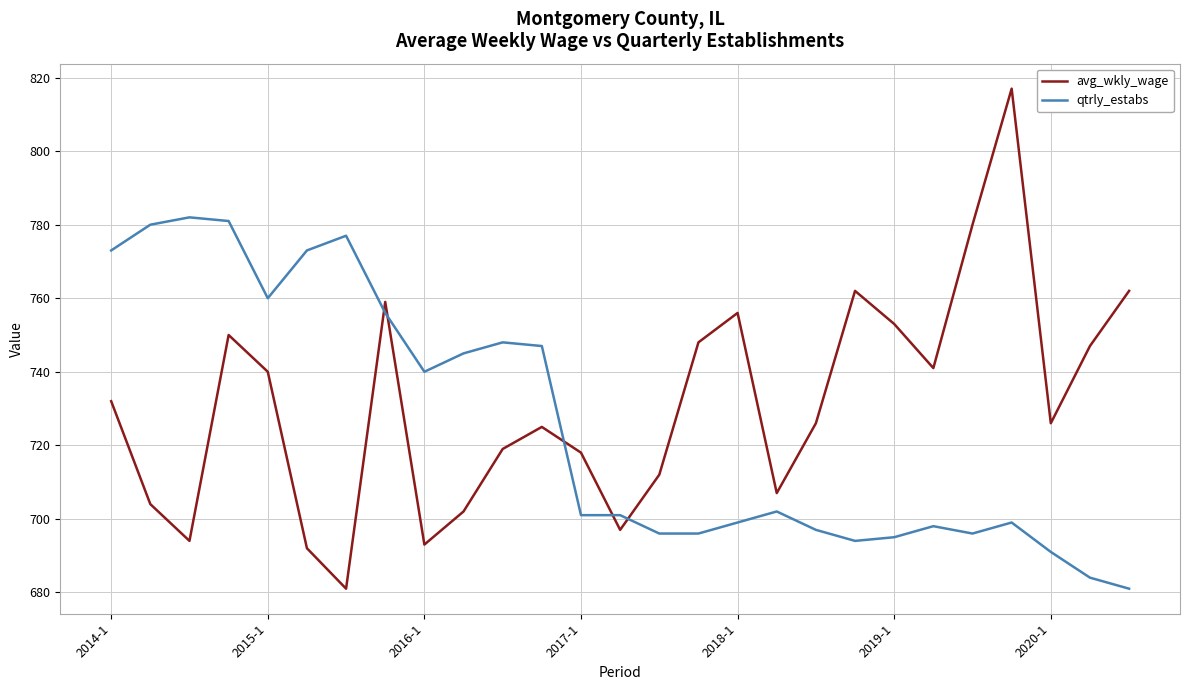

Rank the series by their average value, from lowest to highest.

qtrly_estabs, avg_wkly_wage